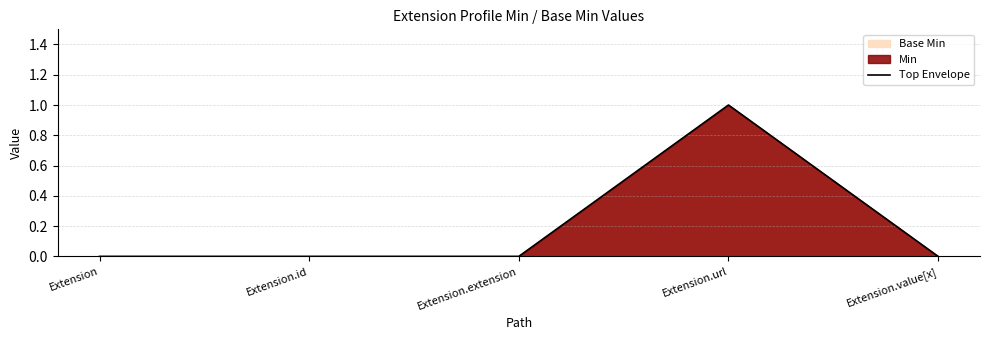

True or false: there are more than 0 points higher than both neighbors.

True